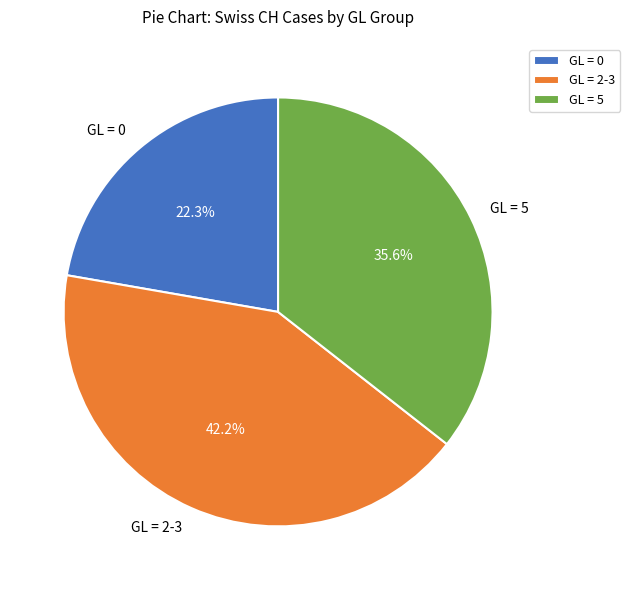

What percentage do GL = 5 and GL = 2-3 together represent?

77.7%